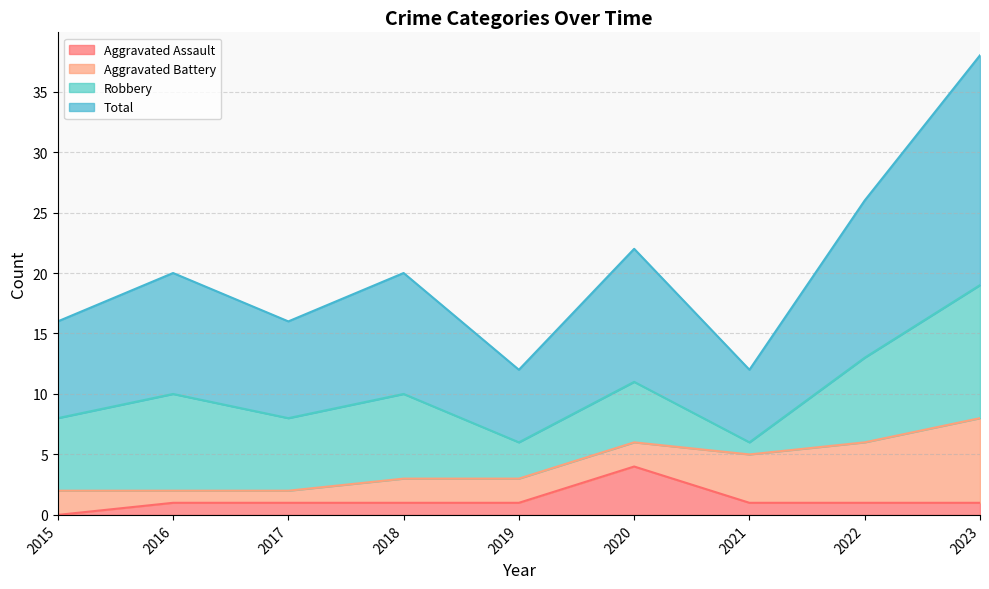

What value does the Total series have at 2015, to the nearest 5?

10